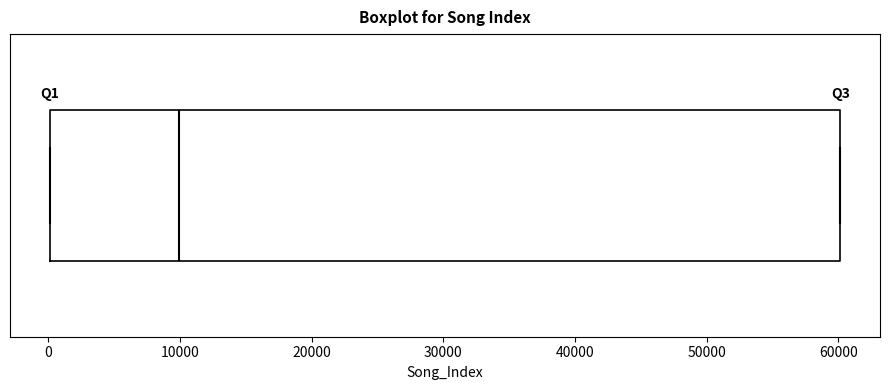

Transcribe this box plot: give where the median line is, the range the box spans, and where the two whiskers end, as read against the x-axis. The values are not printed on the chart, so give them approximately, as read against the axis.

median 10000, box 0 to 60000, whiskers 0 to 60000